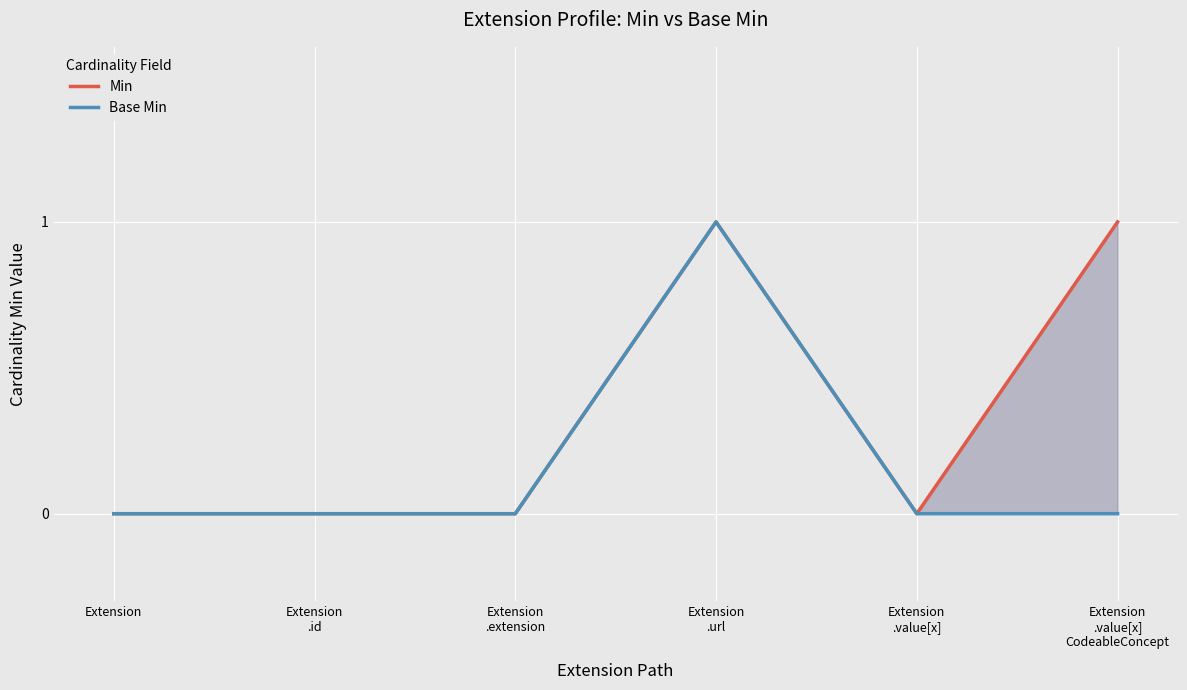

How many distinct data groups are displayed?

2